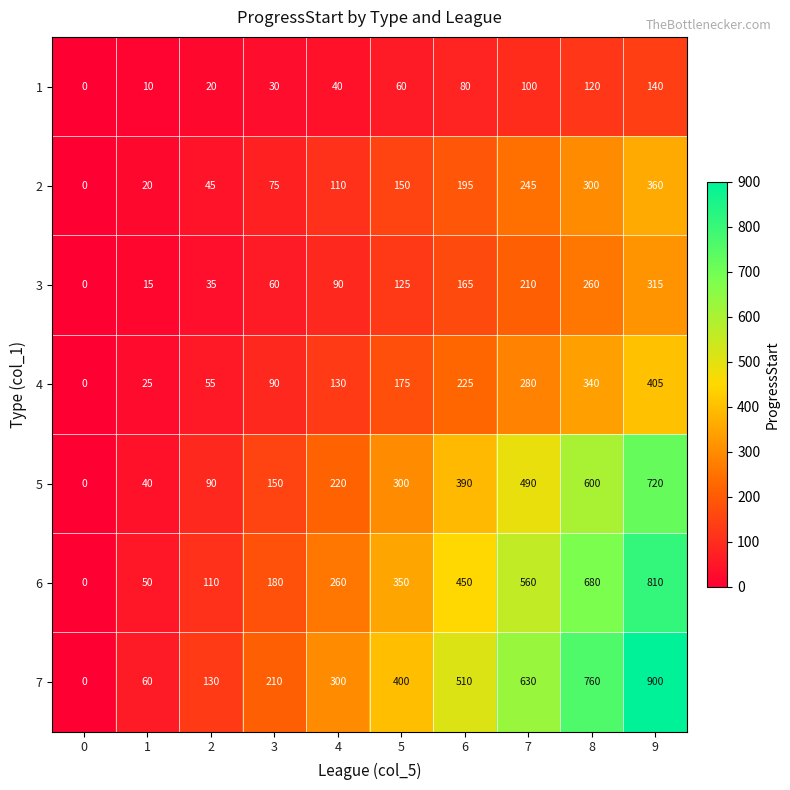

What is the difference between the maximum and minimum values in the 1 series?

140